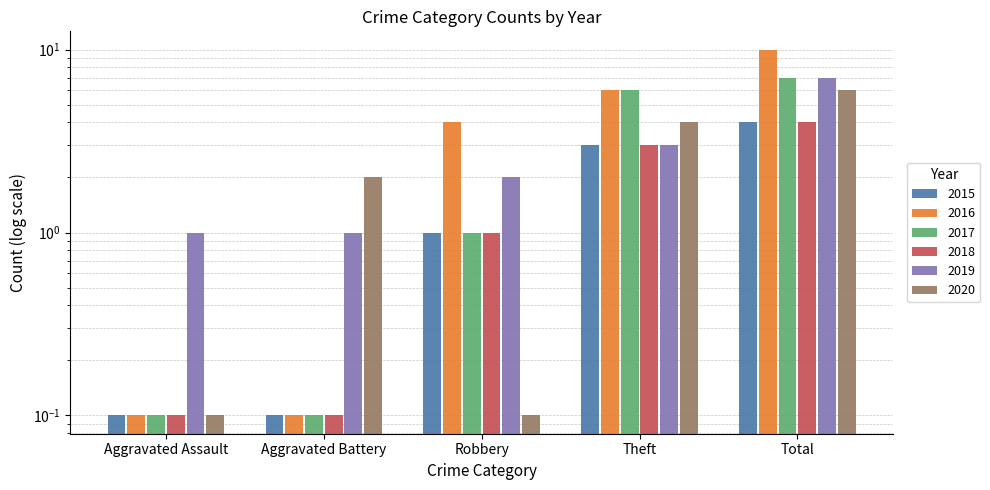

What is the label of the 2nd bar from the left?

Aggravated Battery